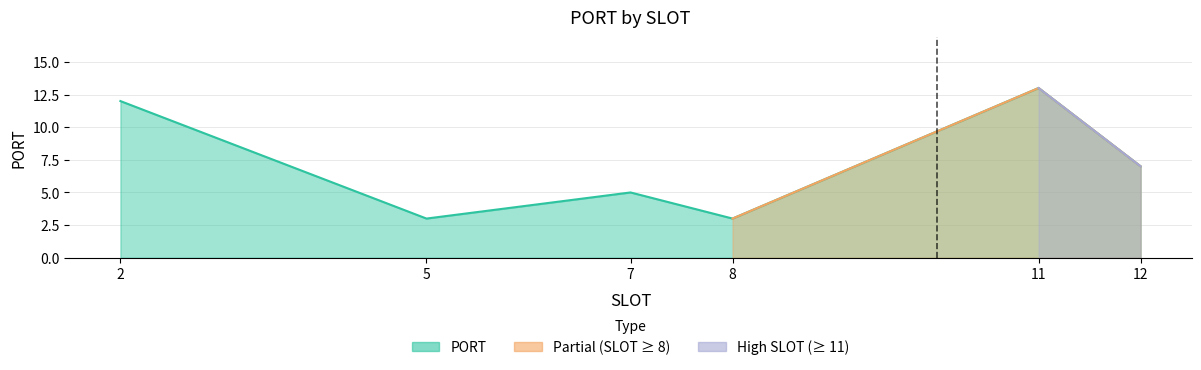

Is it true that the value at 5 is 3?

True